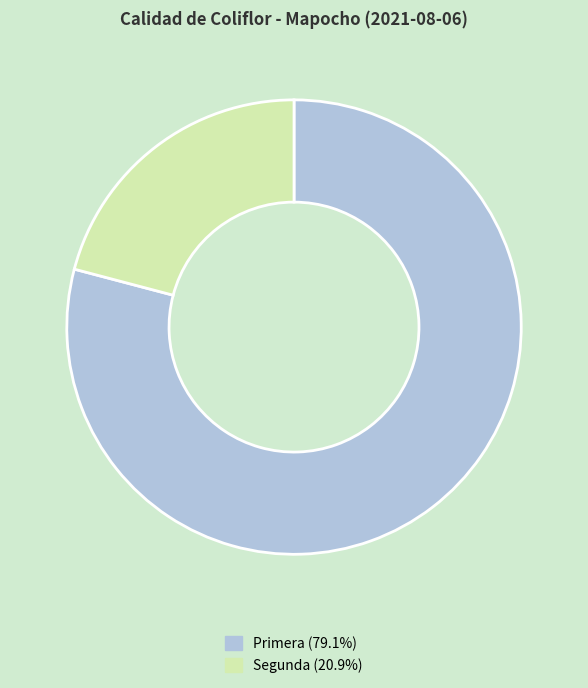

What is the majority slice?

Primera